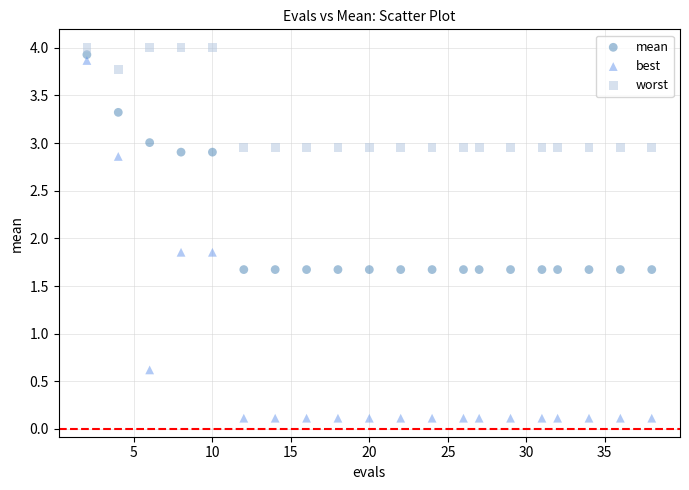

Which series contains the lowest Y value?

best